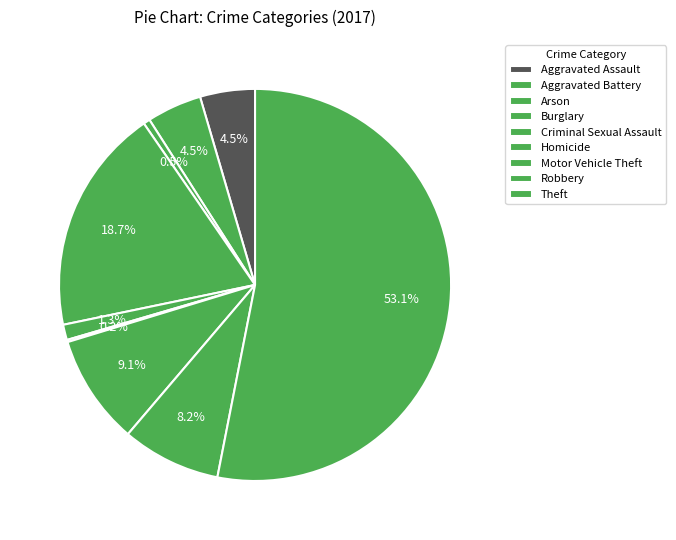

Combined, what portion of the pie is Motor Vehicle Theft and Arson?

9.6%